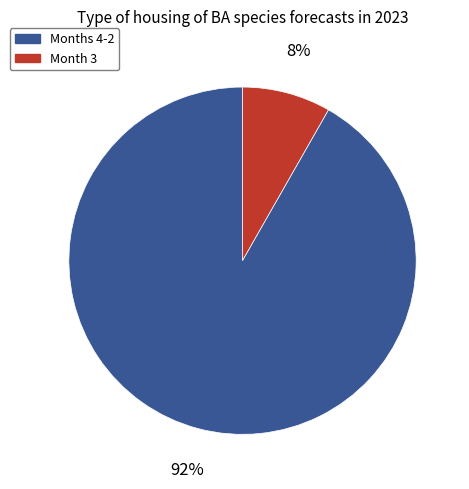

To the nearest percent, what is the average slice percentage?

50%